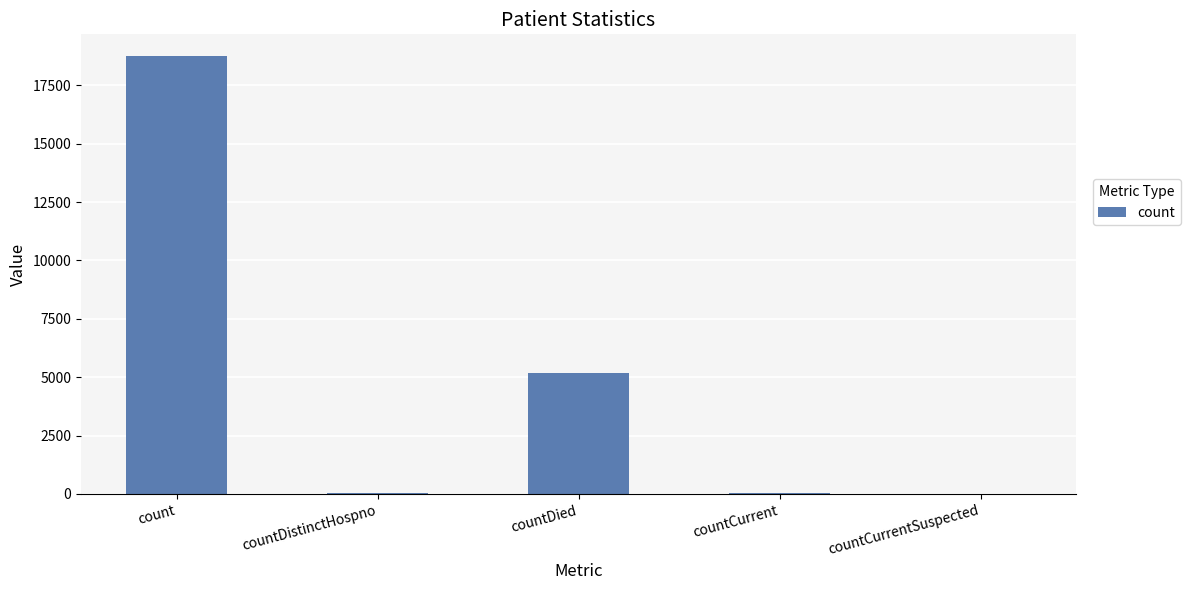

What is the sum of all values?

23989